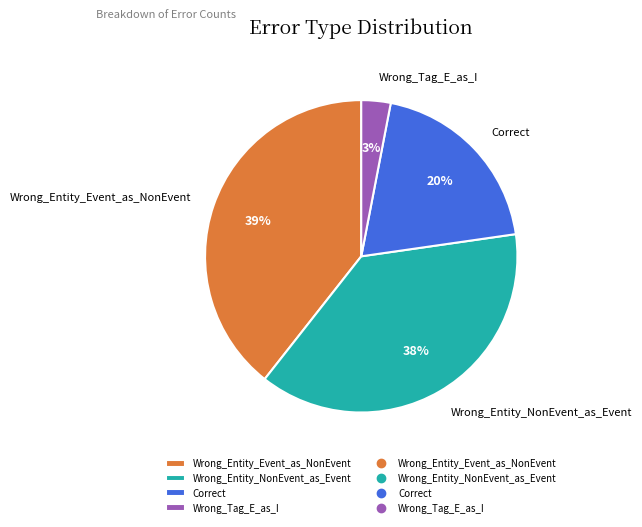

How many segments does this pie chart have?

4